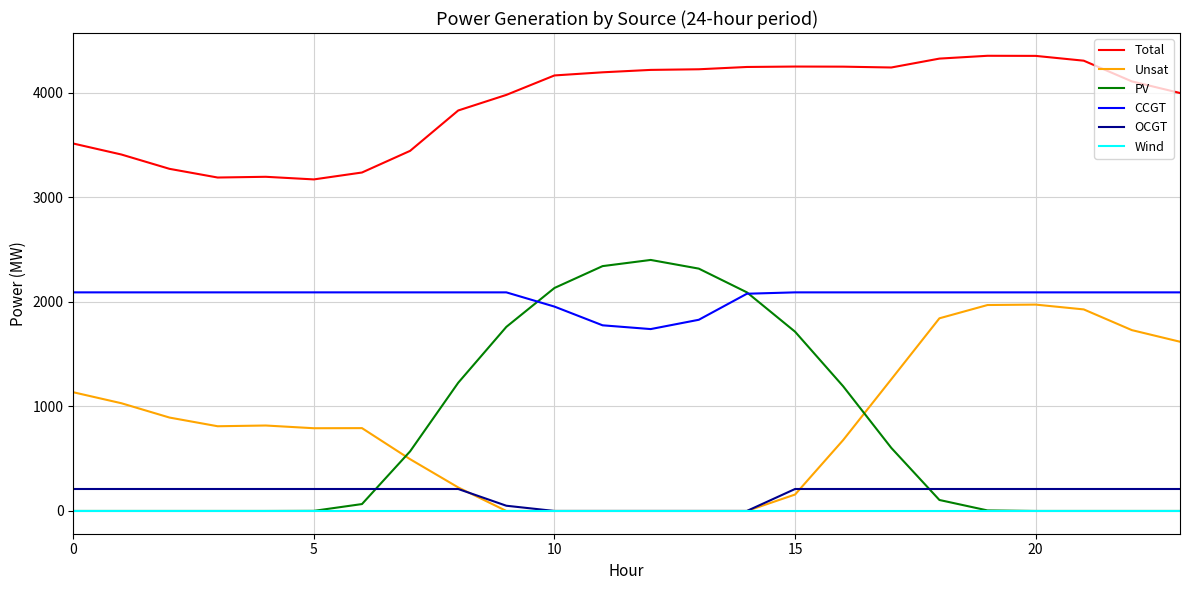

What is the maximum value shown in the chart?

4352